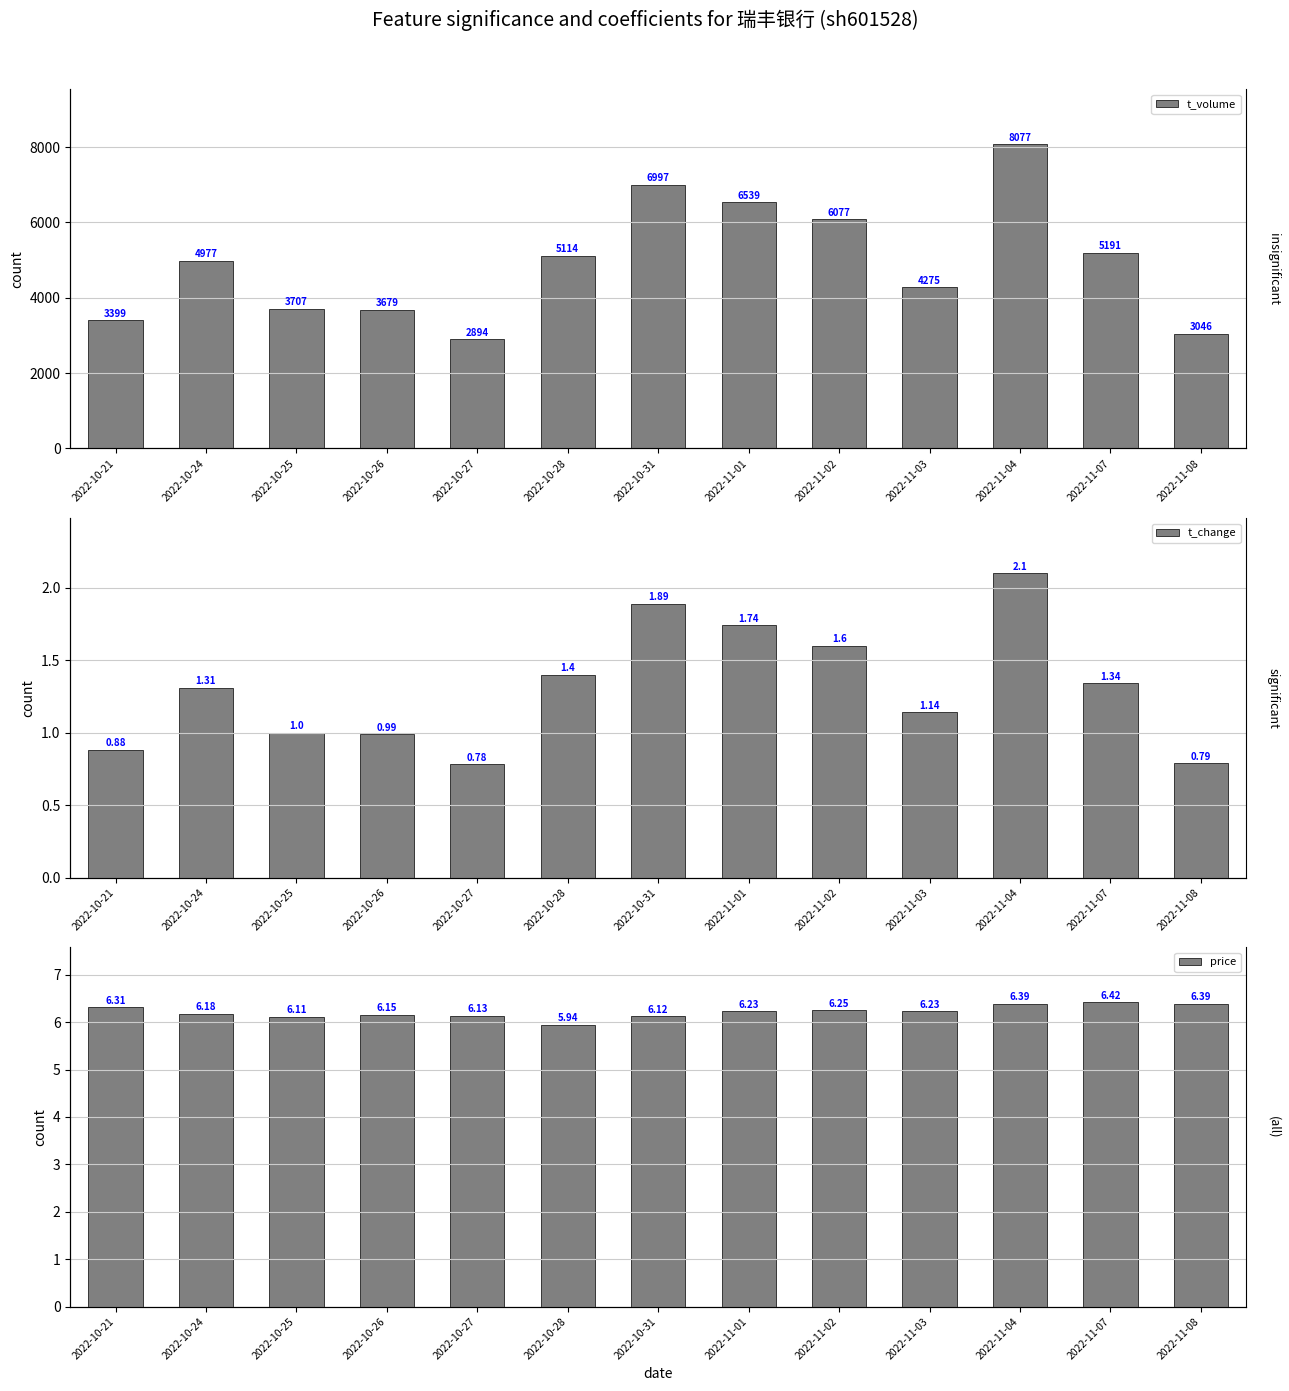

Reading left to right, what are all the values shown in this chart?

t_volume: 3399.0	4977.0	3707.0	3679.0	2894.0	5114.0	6997.0	6539.0	6077.0	4275.0	8077.0	5191.0	3046.0
t_change: 0.9	1.3	1.0	1.0	0.8	1.4	1.9	1.7	1.6	1.1	2.1	1.3	0.8
price: 6.3	6.2	6.1	6.2	6.1	5.9	6.1	6.2	6.2	6.2	6.4	6.4	6.4